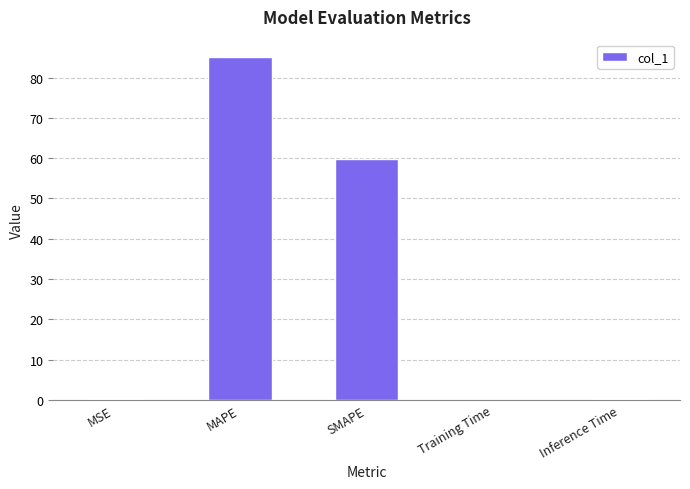

Which category has the highest value across all series?

MAPE